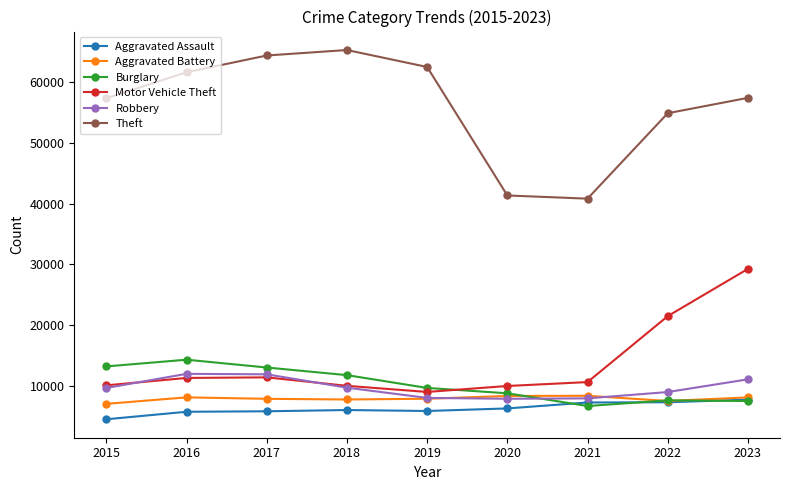

True or false: Robbery and Aggravated Assault cross at least once.

False